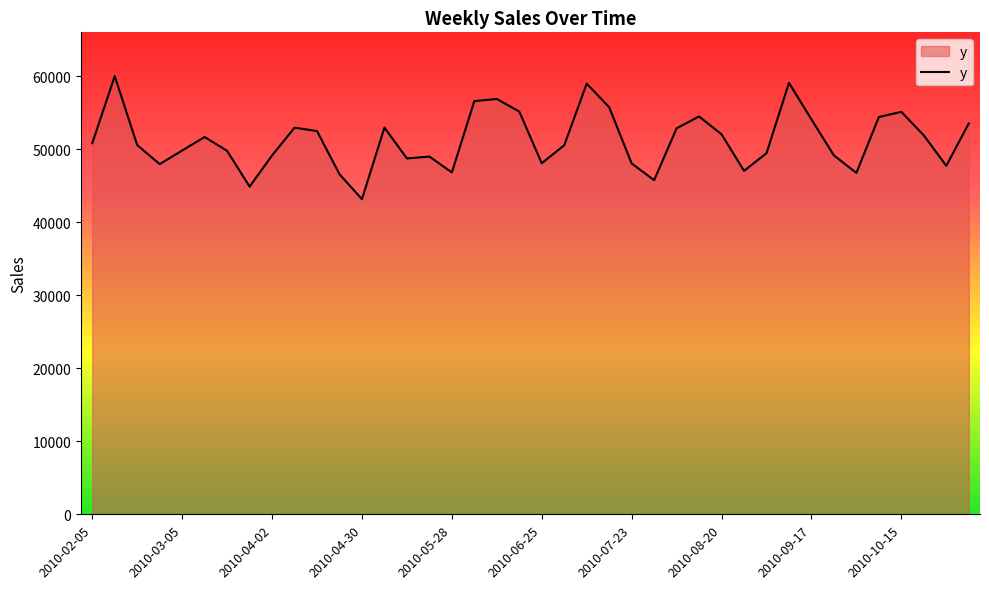

What is the difference between the second highest and second lowest values?

14212.1